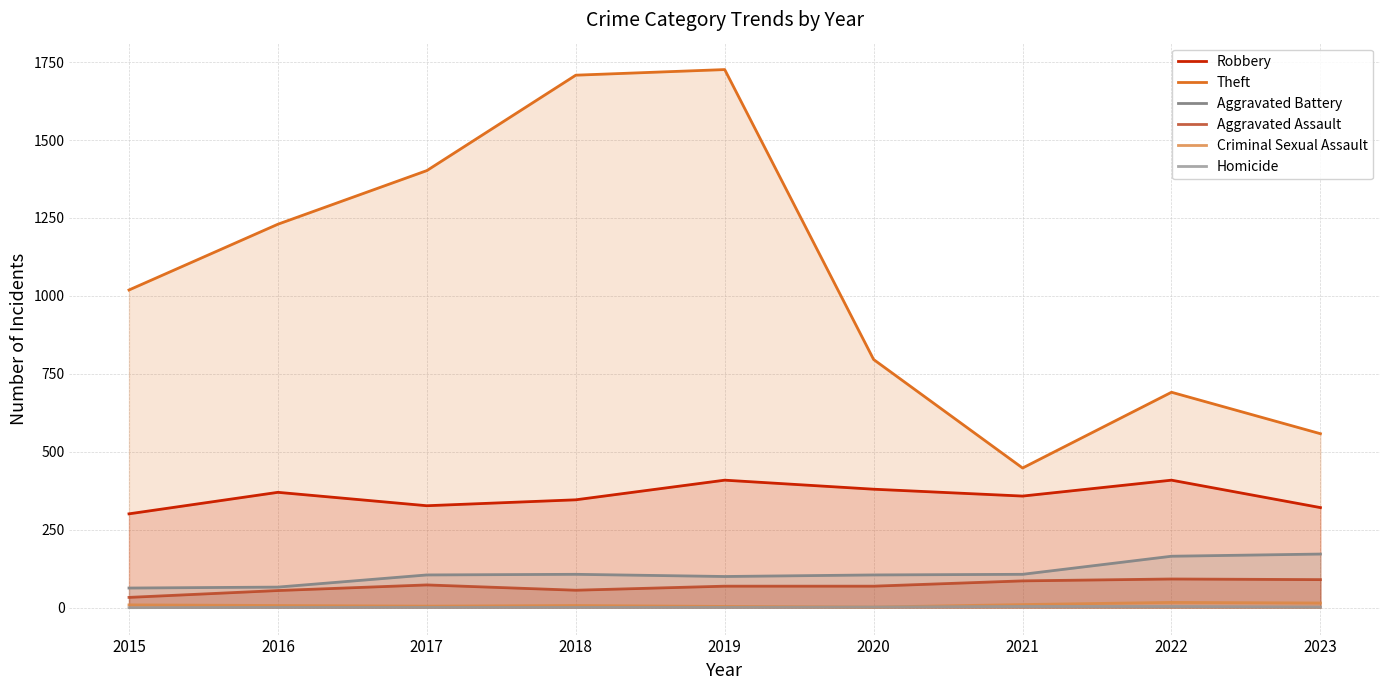

What are all the series names shown in the legend?

Robbery, Theft, Aggravated Battery, Aggravated Assault, Criminal Sexual Assault, Homicide